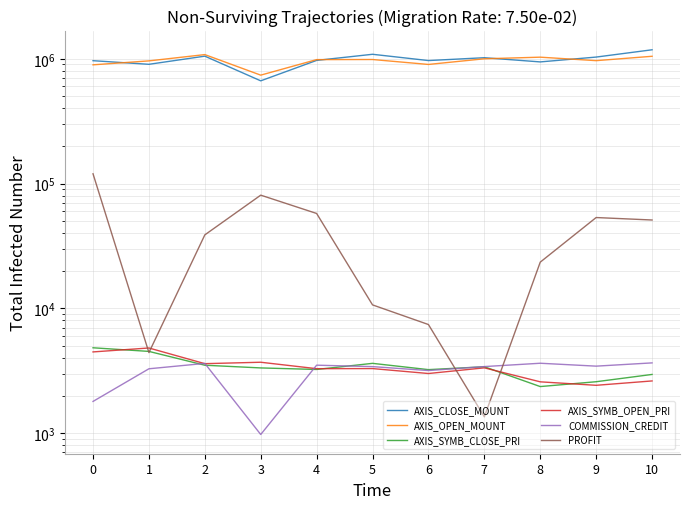

Reading left to right, transcribe all the data shown in this chart.

AXIS_CLOSE_MOUNT: 0=965000.0	1=902600.0	2=1049100.0	3=665400.0	4=970200.0	5=1086000.0	6=967200.0	7=1019400.0	8=943400.0	9=1031600.0	10=1180000.0
AXIS_OPEN_MOUNT: 0=894000.0	1=961400.0	2=1079700.0	3=739000.0	4=984300.0	5=986100.0	6=900300.0	7=999600.0	8=1029600.0	9=965600.0	10=1046600.0
AXIS_SYMB_CLOSE_PRI: 0=4825.0	1=4513.0	2=3497.0	3=3327.0	4=3234.0	5=3620.0	6=3224.0	7=3398.0	8=2358.5	9=2579.0	10=2950.0
AXIS_SYMB_OPEN_PRI: 0=4470.0	1=4807.0	2=3599.0	3=3695.0	4=3281.0	5=3287.0	6=3001.0	7=3332.0	8=2574.0	9=2414.0	10=2616.5
COMMISSION_CREDIT: 0=1793.0	1=3275.0	2=3616.0	3=974.0	4=3500.0	5=3408.0	6=3170.0	7=3411.0	8=3627.0	9=3438.0	10=3651.0
PROFIT: 0=119667.0	1=4415.0	2=38756.0	3=80686.0	4=57540.0	5=10648.0	6=7410.0	7=1349.0	8=23433.0	9=53378.0	10=51009.0